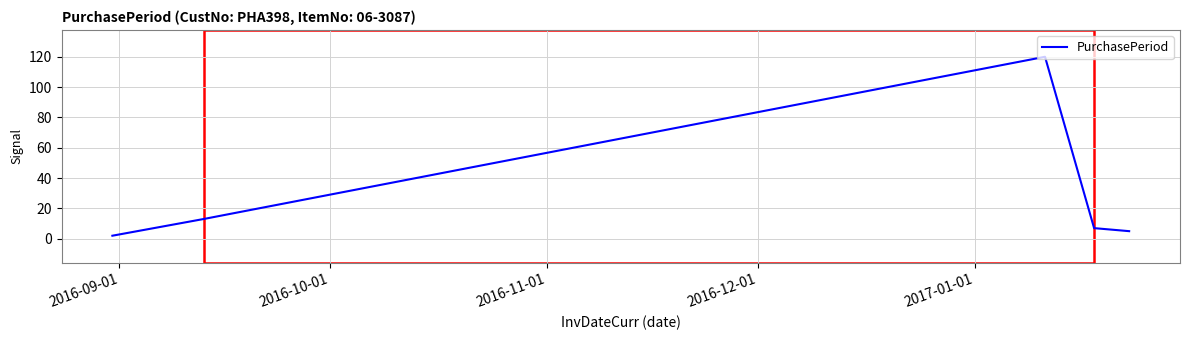

What is the maximum value shown in the chart?

120